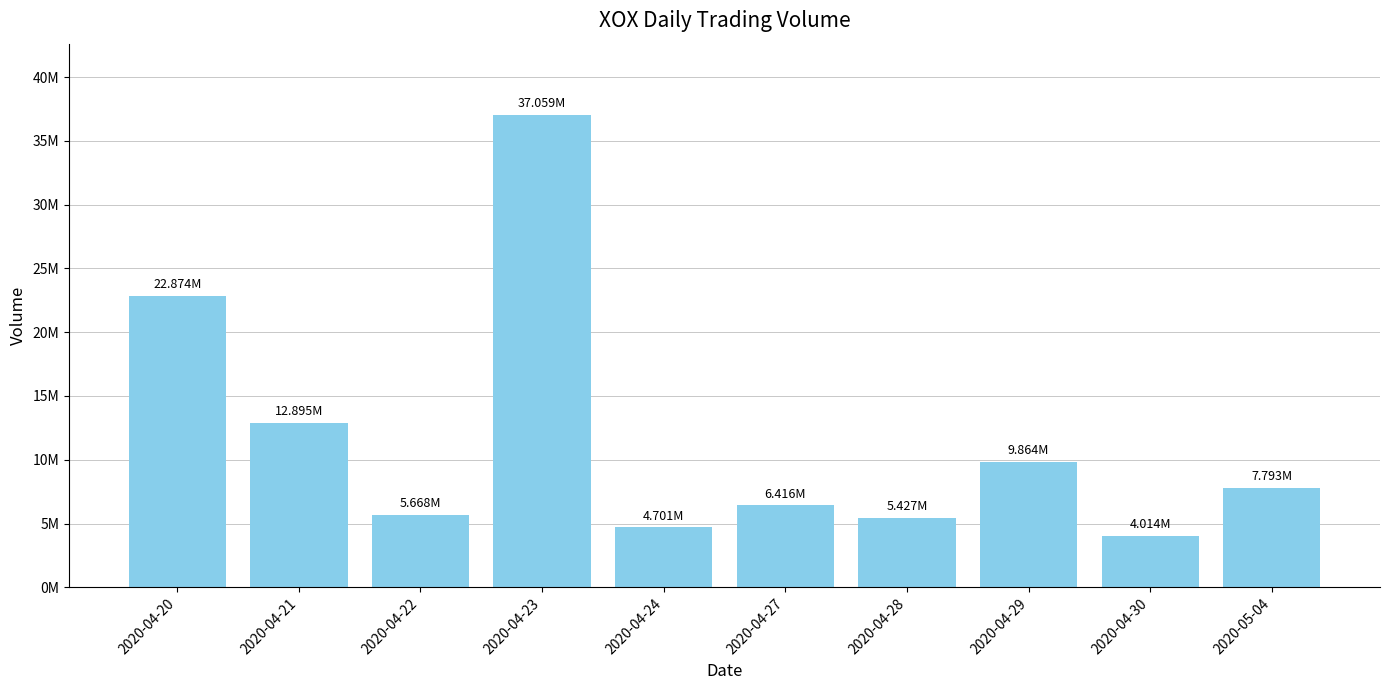

The value at 2020-04-21 is 2594596. True or false?

False